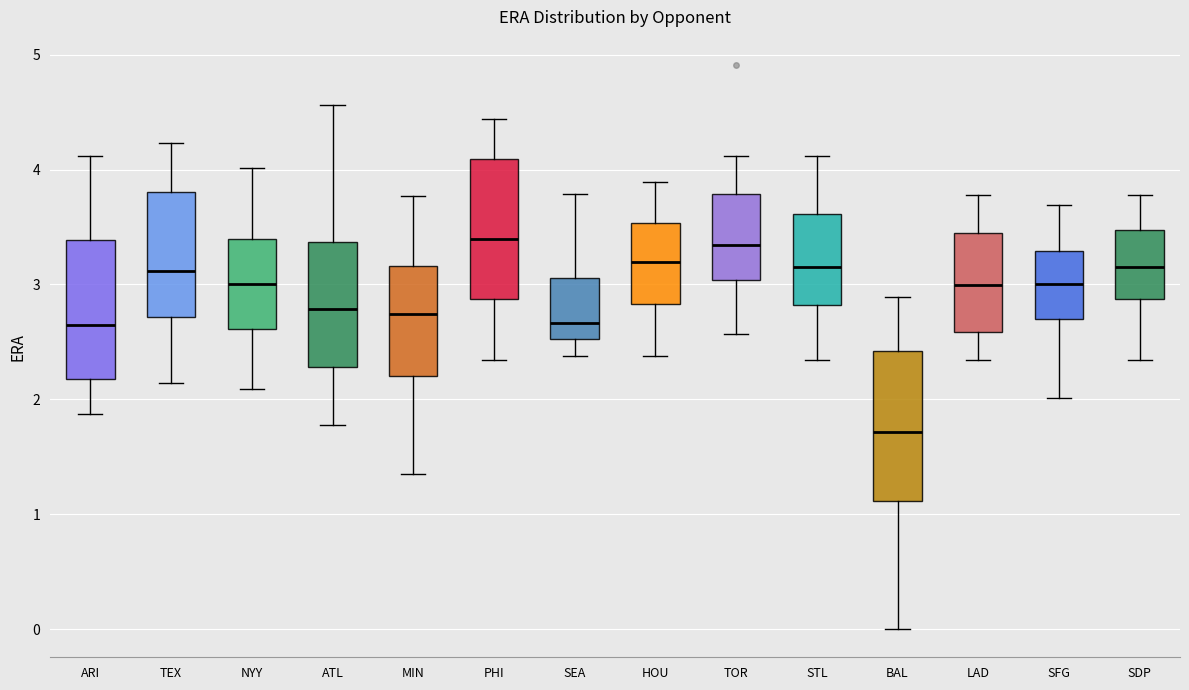

Which box has the lowest median line?

BAL